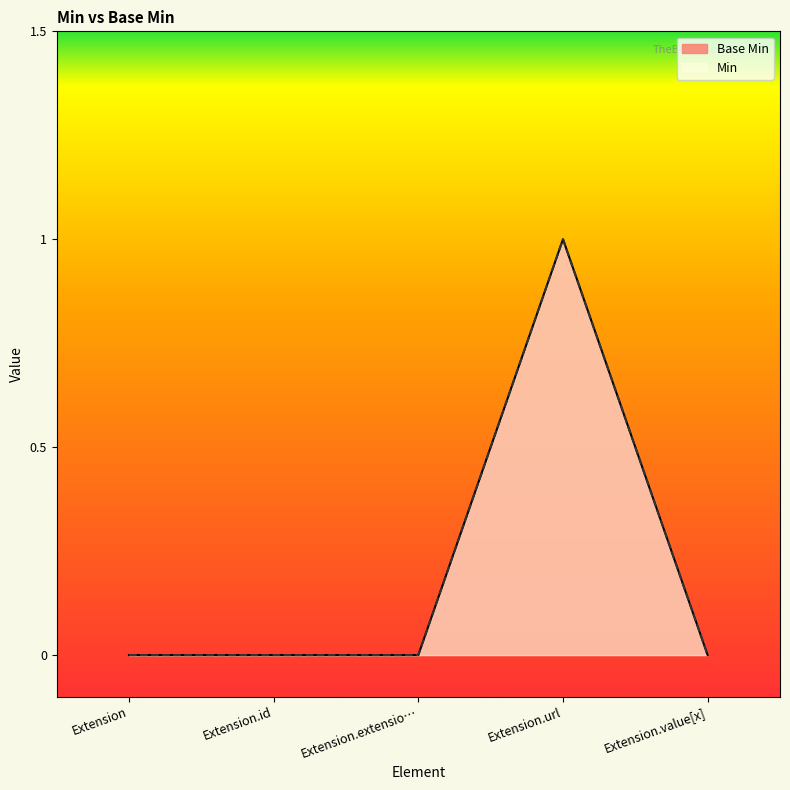

Is it true that the value at Extension.id is 1?

False